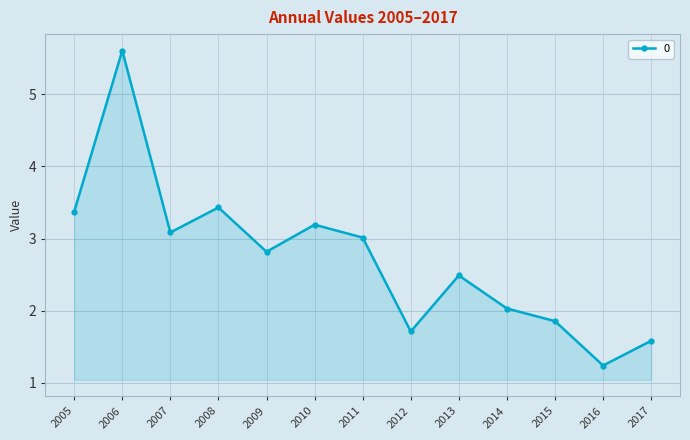

Reading left to right, list all the values displayed in this chart.

3.4	5.6	3.1	3.4	2.8	3.2	3.0	1.7	2.5	2.0	1.9	1.2	1.6